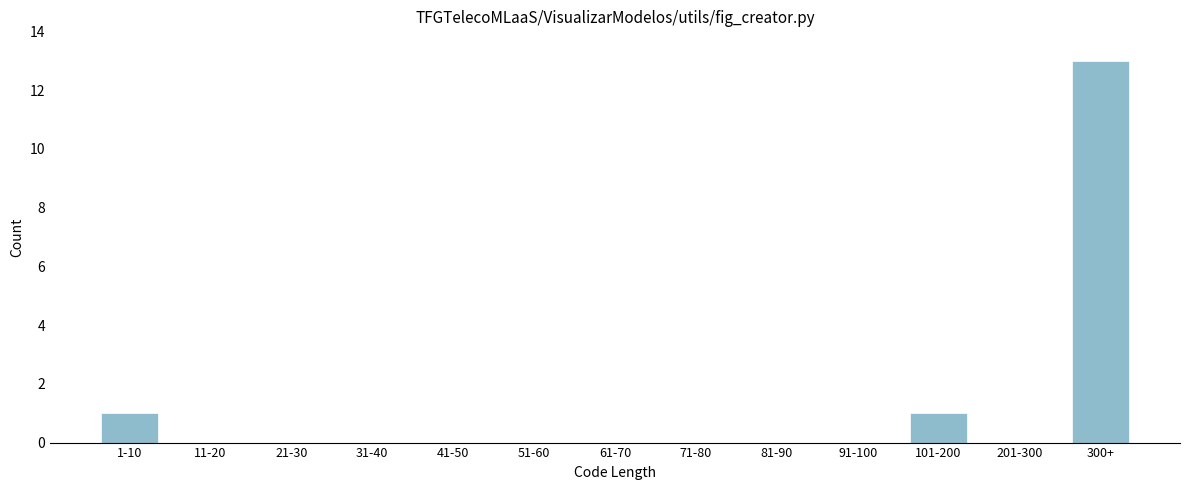

Reading left to right, list all the values displayed in this chart.

1-10=1	11-20=0	21-30=0	31-40=0	41-50=0	51-60=0	61-70=0	71-80=0	81-90=0	91-100=0	101-200=1	201-300=0	300+=13